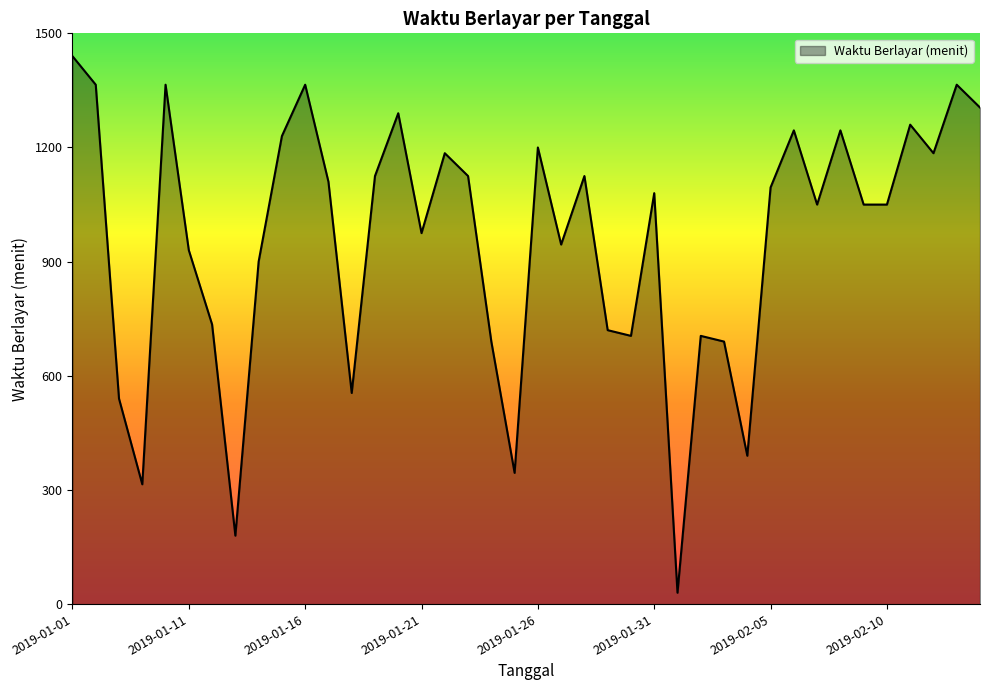

What is the smallest value displayed?

30